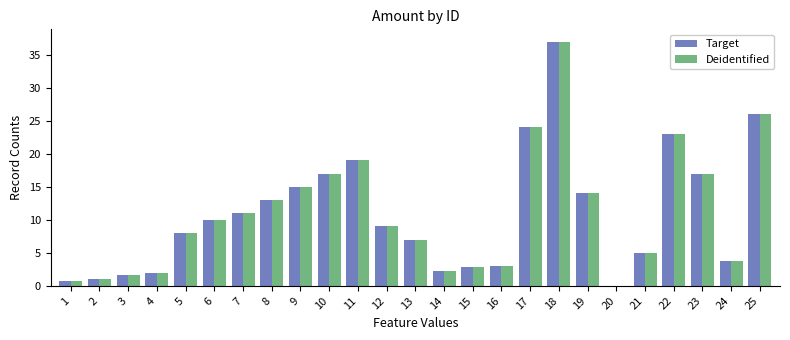

Count the number of data series in this chart.

2